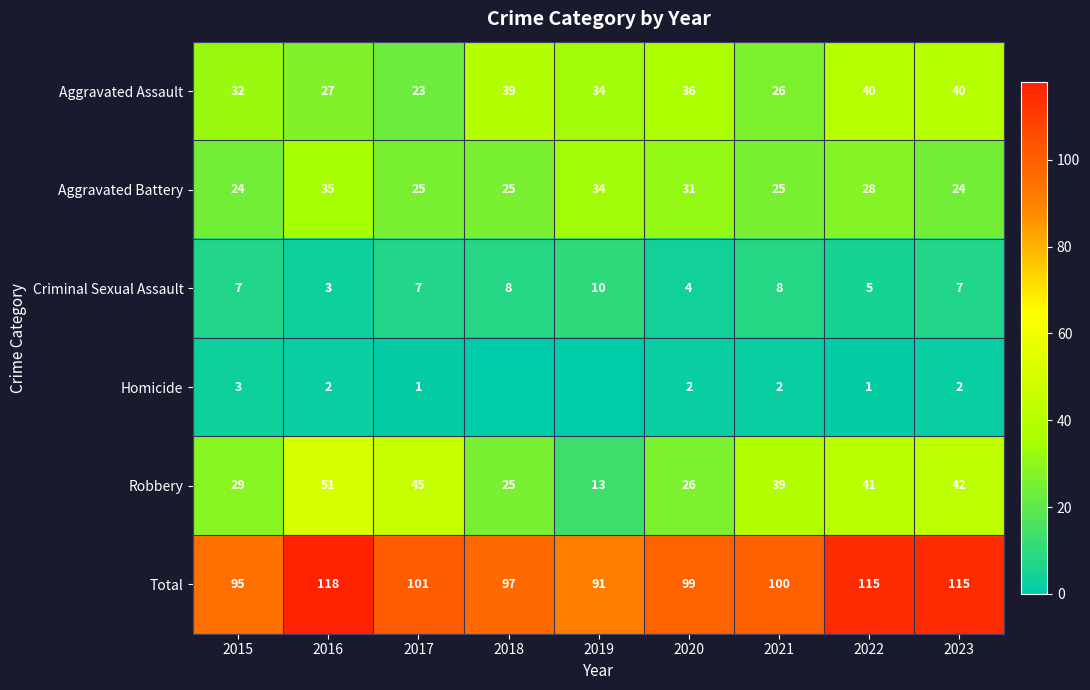

What is the spread (max minus min) of values at 2023?

113